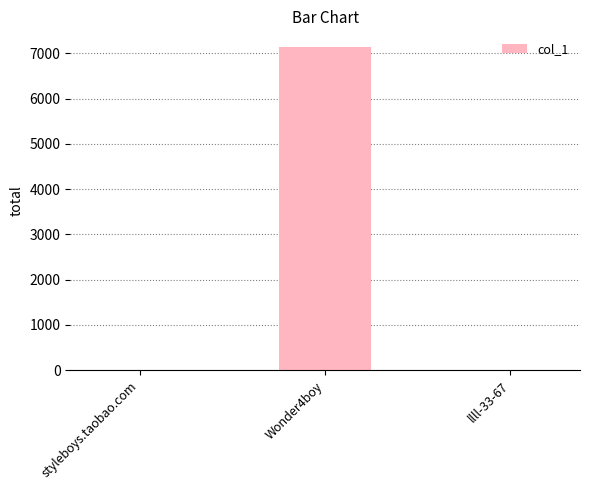

Is it true that the value at Wonder4boy is 3291?

False